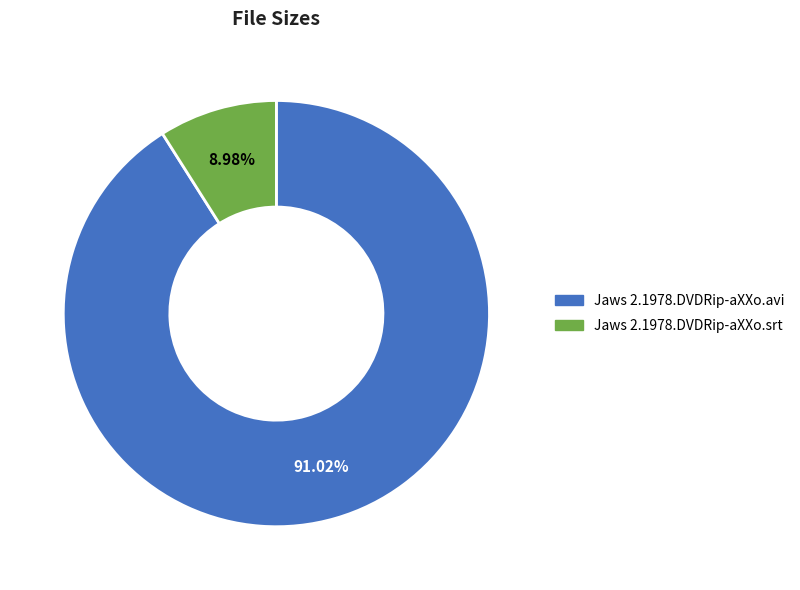

To the nearest percent, what is the combined percentage of Jaws 2.1978.DVDRip-aXXo.avi and Jaws 2.1978.DVDRip-aXXo.srt?

100%